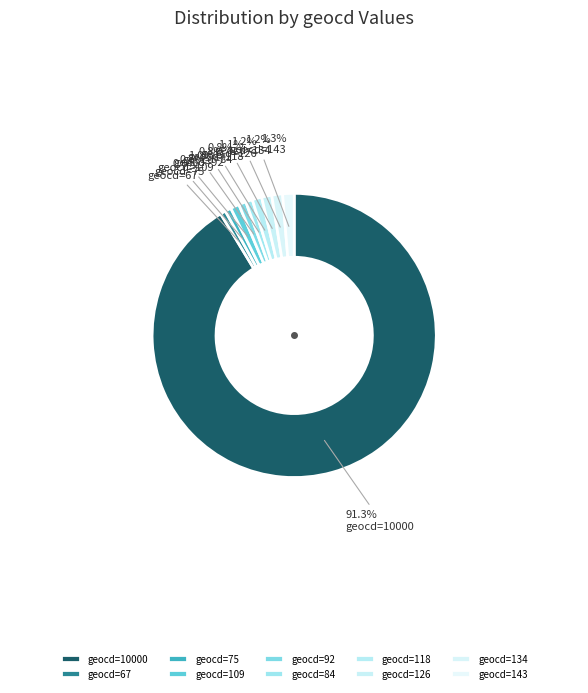

Between geocd=67 and geocd=109, which is larger?

geocd=109